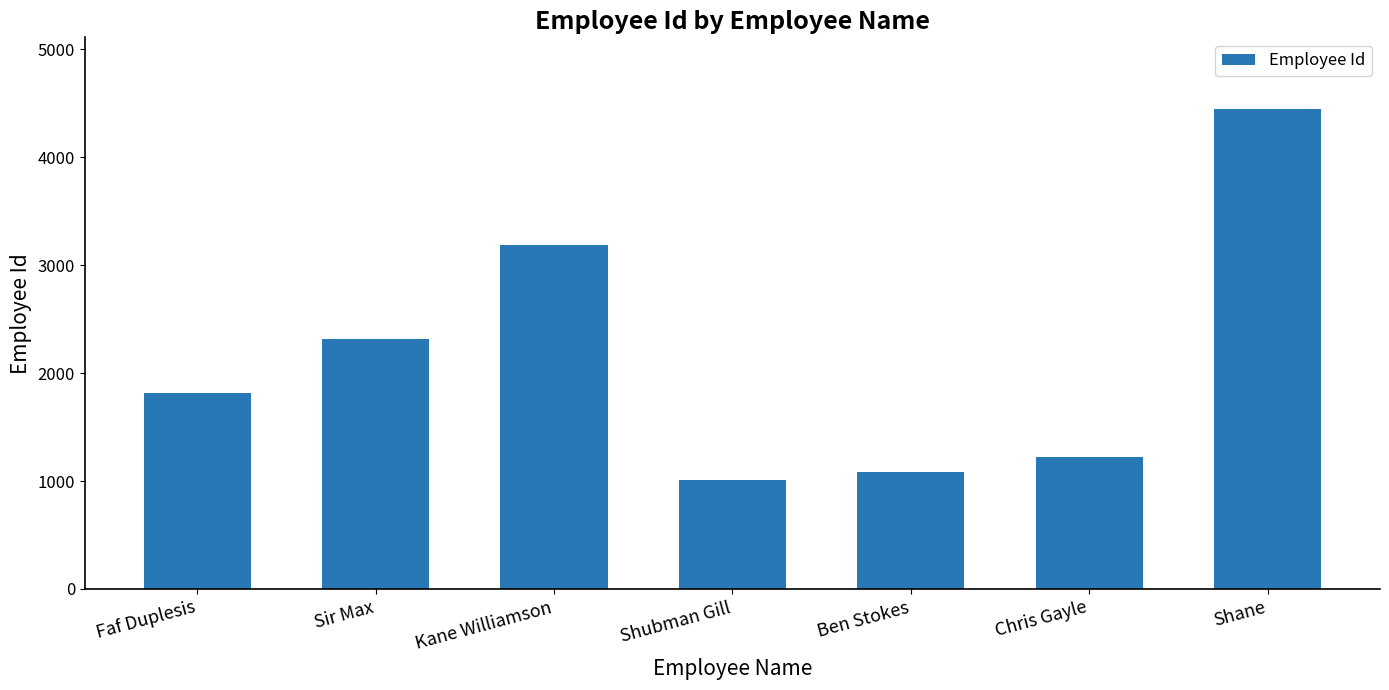

Reading left to right, list all the values displayed in this chart.

1818	2312	3187	1012	1088	1222	4444